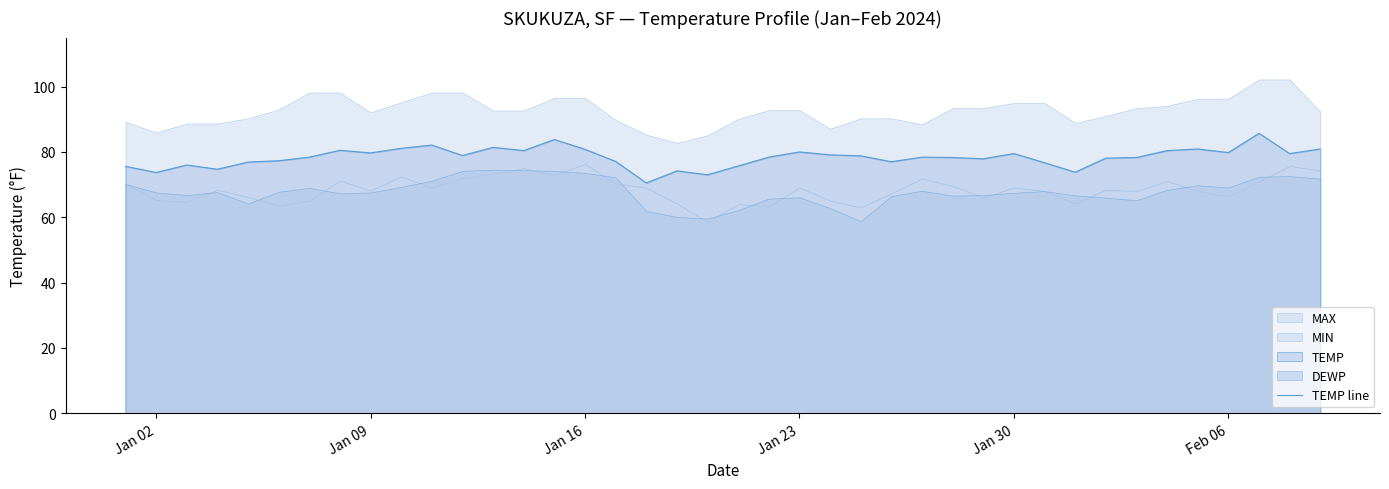

How many interior local valleys (lower than both neighbors) does the data have?

12